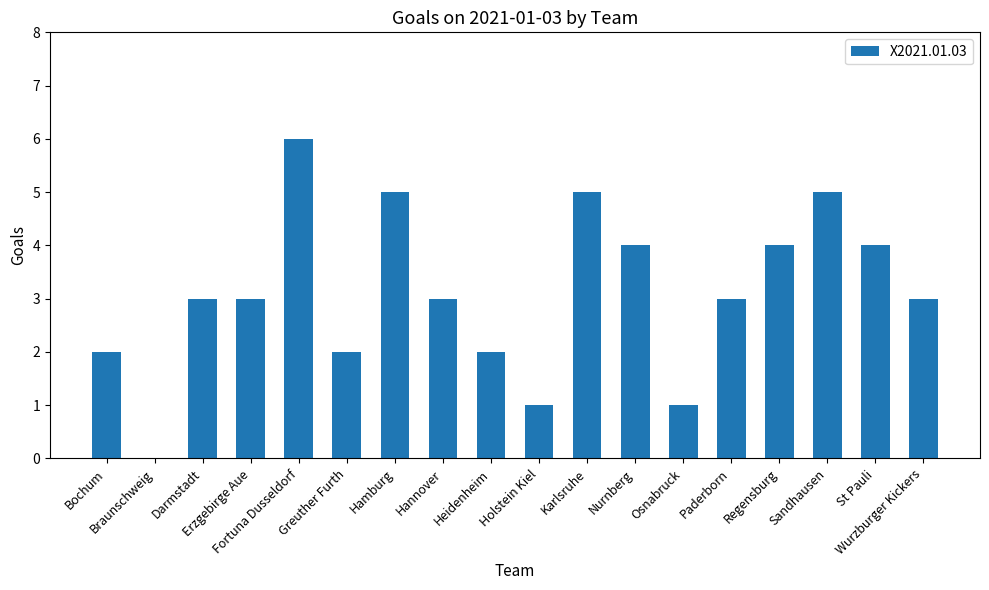

What is the change in value from Greuther Furth to Osnabruck?

-1